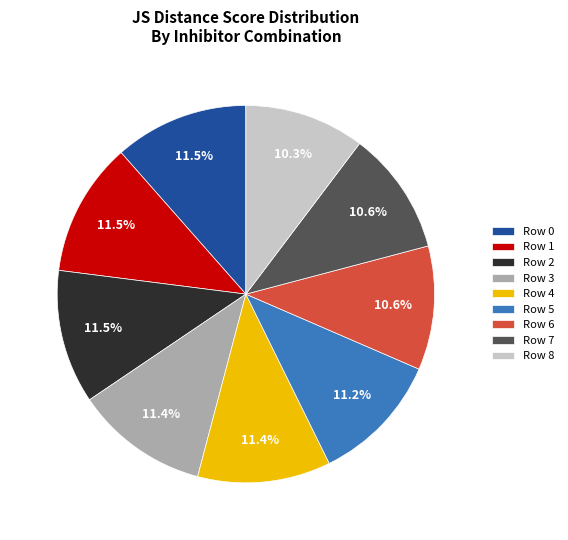

To the nearest percent, what is the average slice percentage?

11%